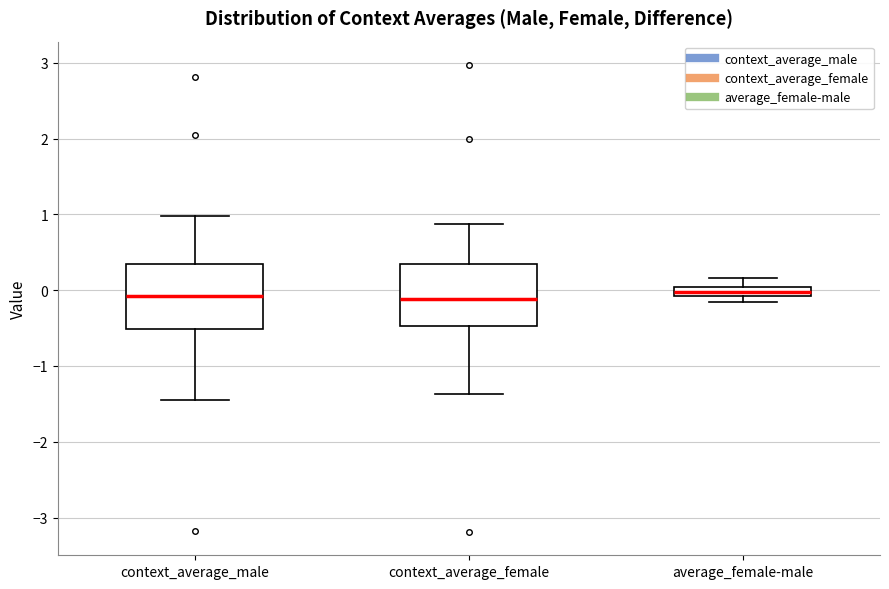

Where does the lower whisker of the box for context_average_male end on the y-axis? The values are not printed on the chart, so give them approximately, as read against the axis.

-1.5